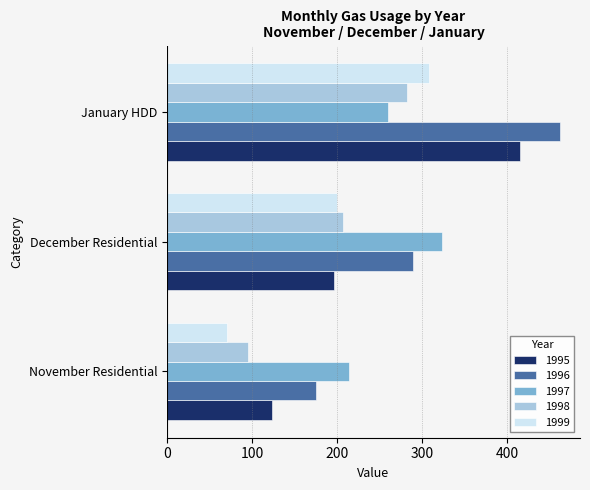

At which category is the sum across all series the highest?

January HDD